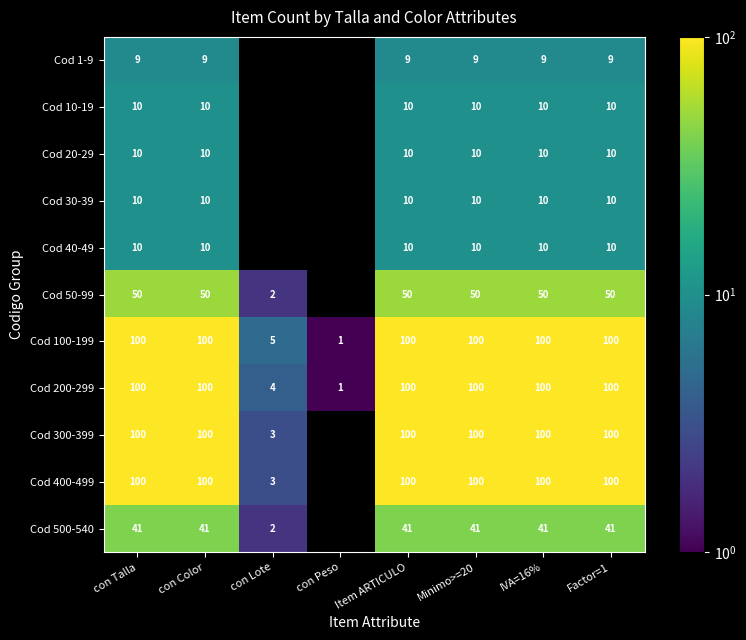

What is the sum of the Cod 200-299 values at Item ARTICULO and con Lote?

104